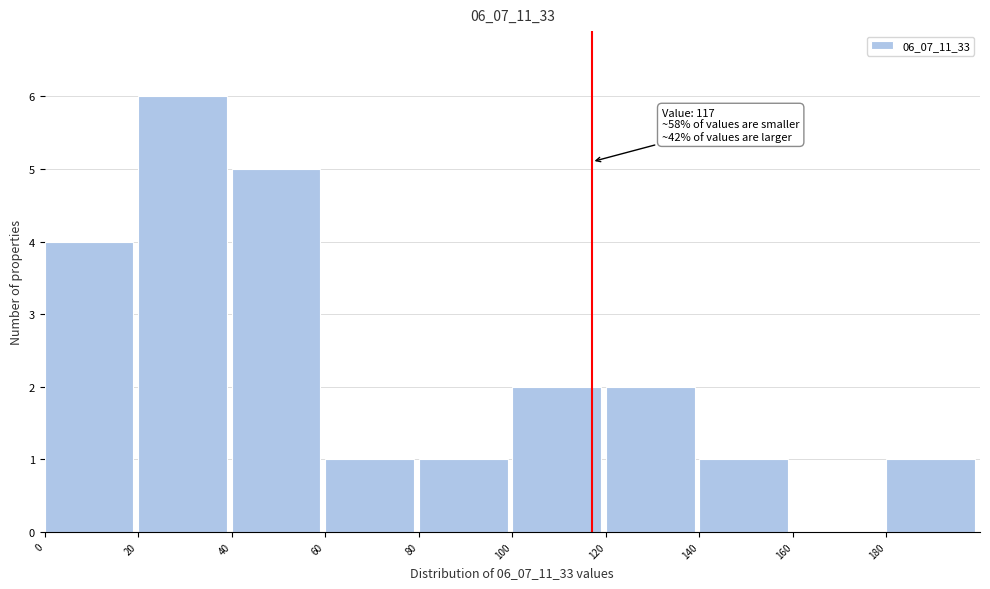

Over which range of the x-axis is the bar tallest?

20 to 40